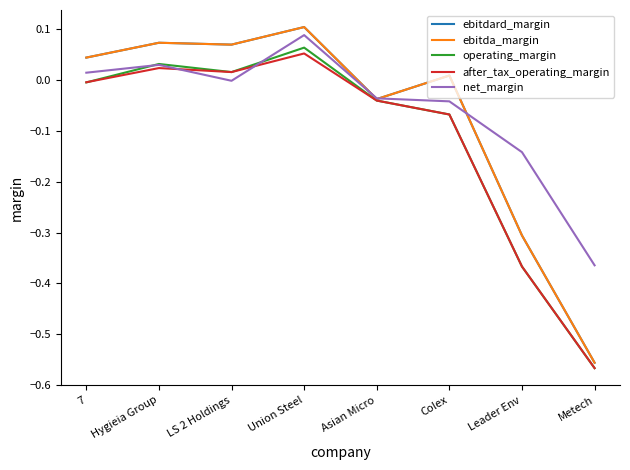

Does the chart have visible grid lines?

No